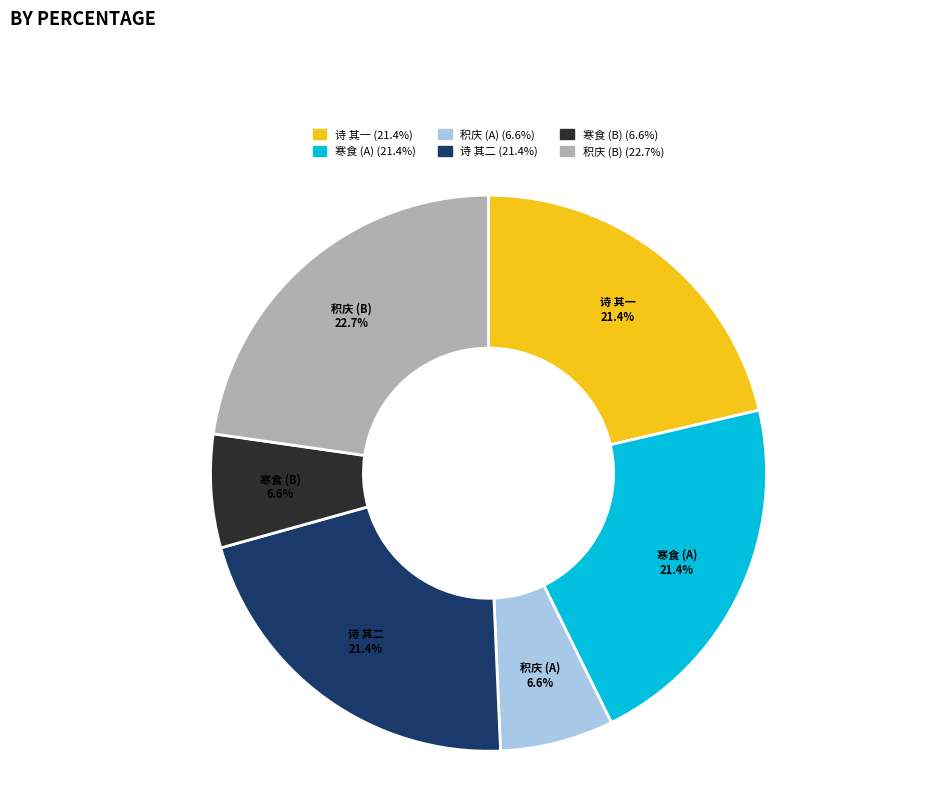

Is 诗 其二 the majority of the pie?

No